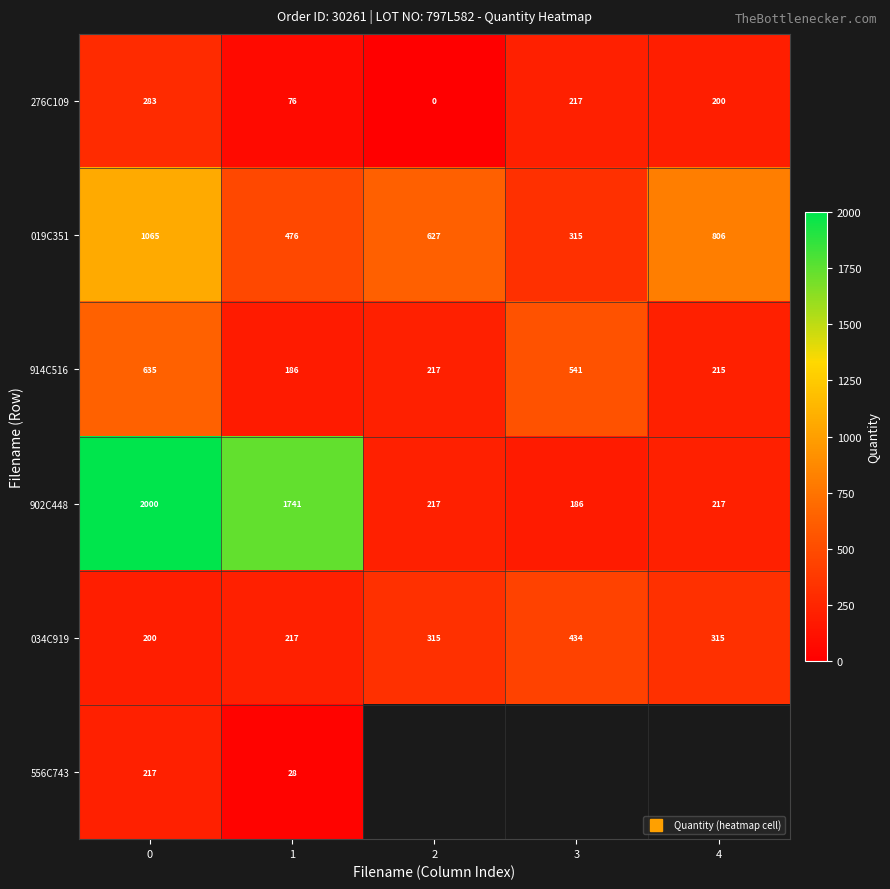

At how many categories does at least one series exceed 58?

5